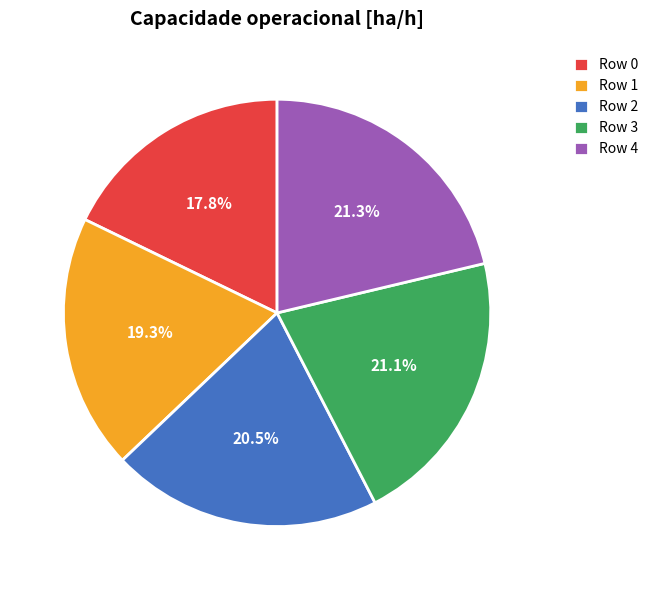

Approximately how many times larger is the value at Row 4 compared to Row 3?

1.0